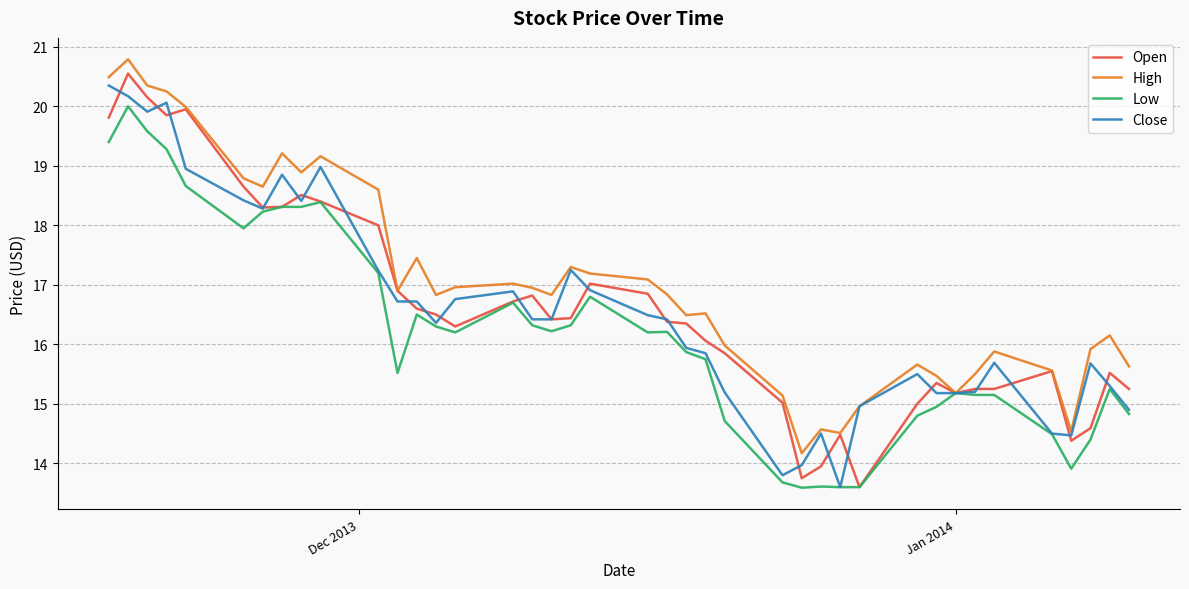

What is the maximum value shown in the chart?

20.8